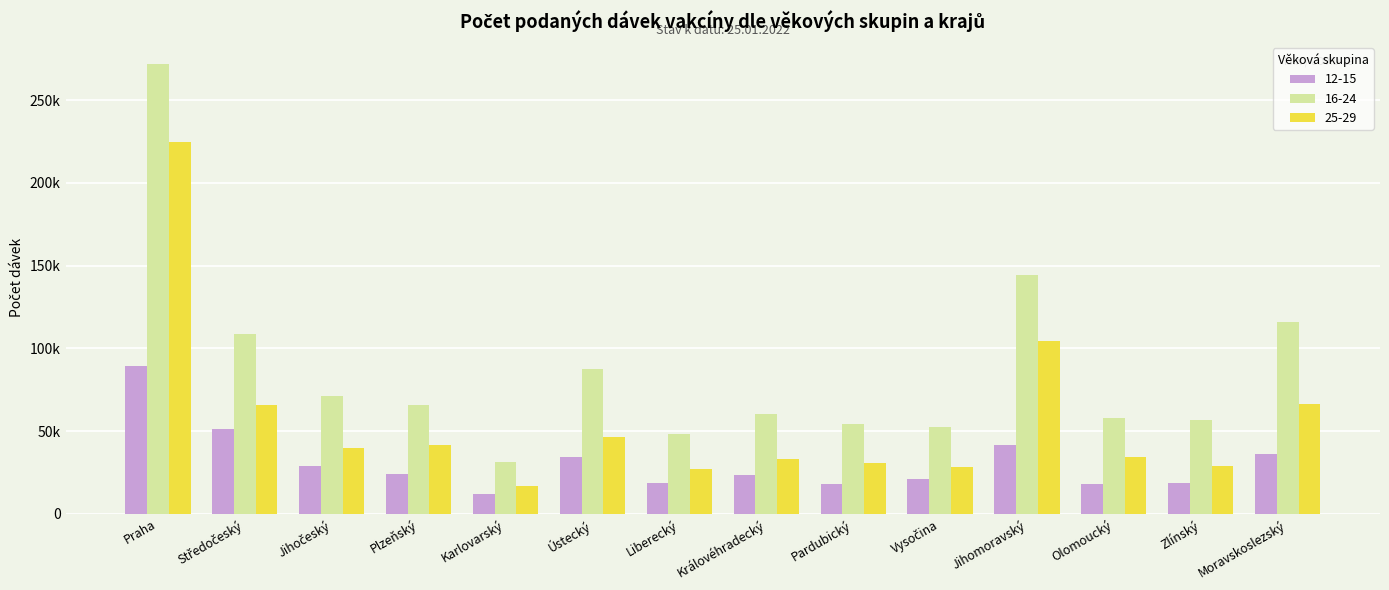

What is the label of the 3rd bar from the right?

Olomoucký